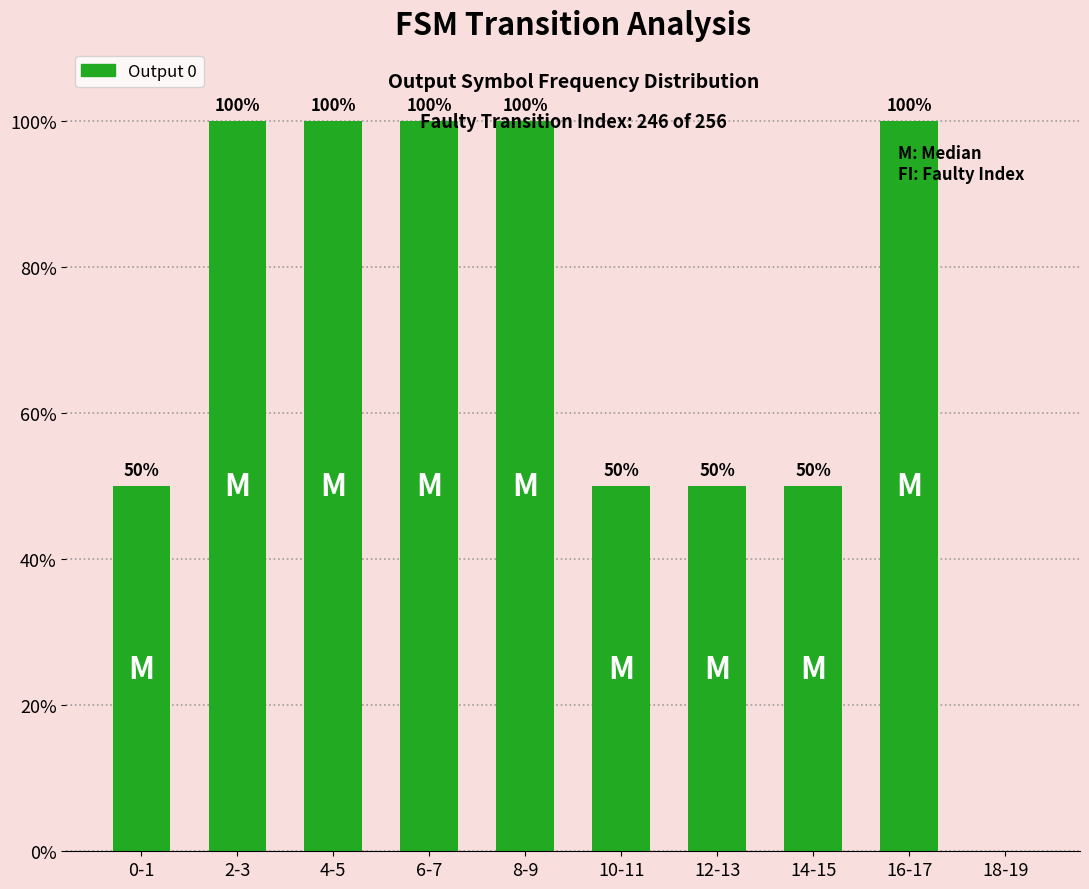

The chart shows a value of 69 at 14-15. True or false?

False